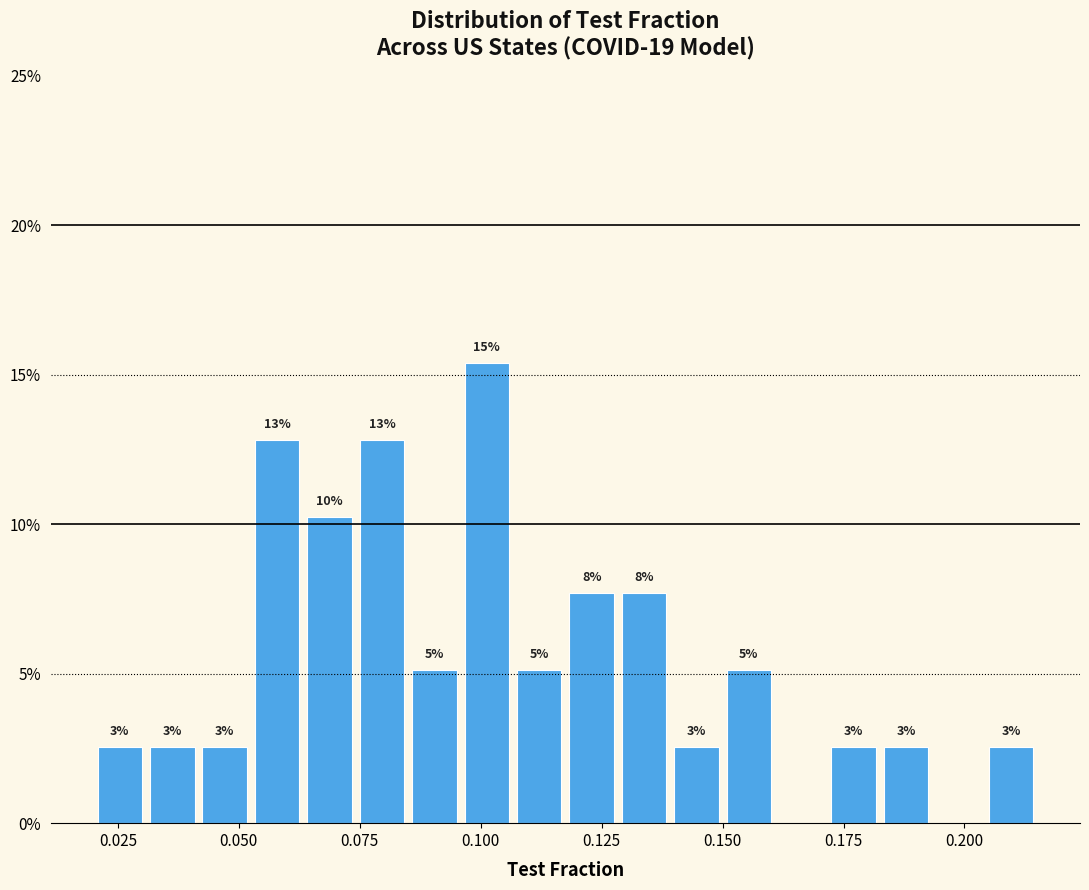

Read against the x-axis, roughly where is the centre of the tallest bar?

0.100